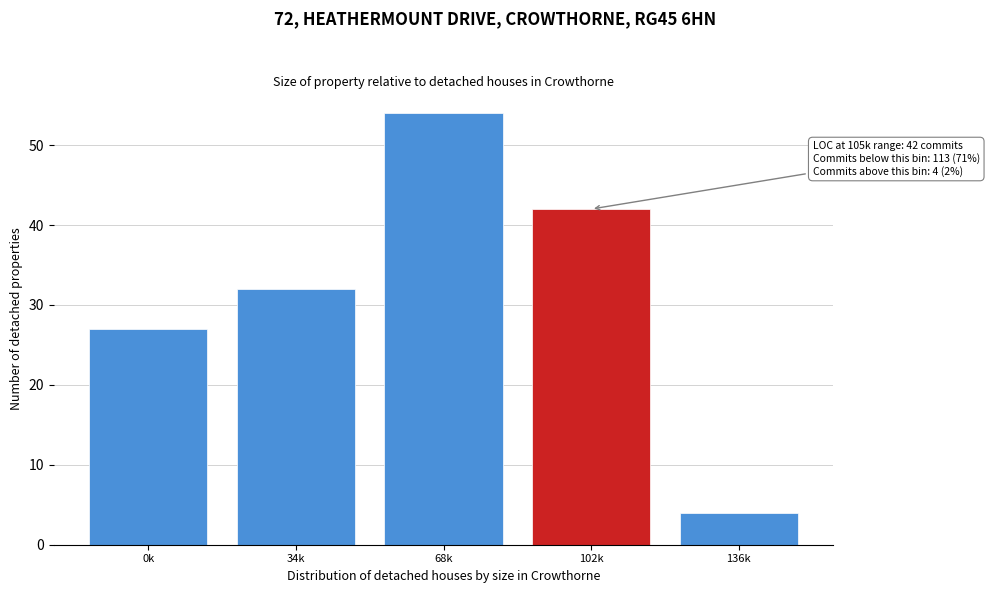

Reading left to right, transcribe all the data shown in this chart.

27	32	54	42	4